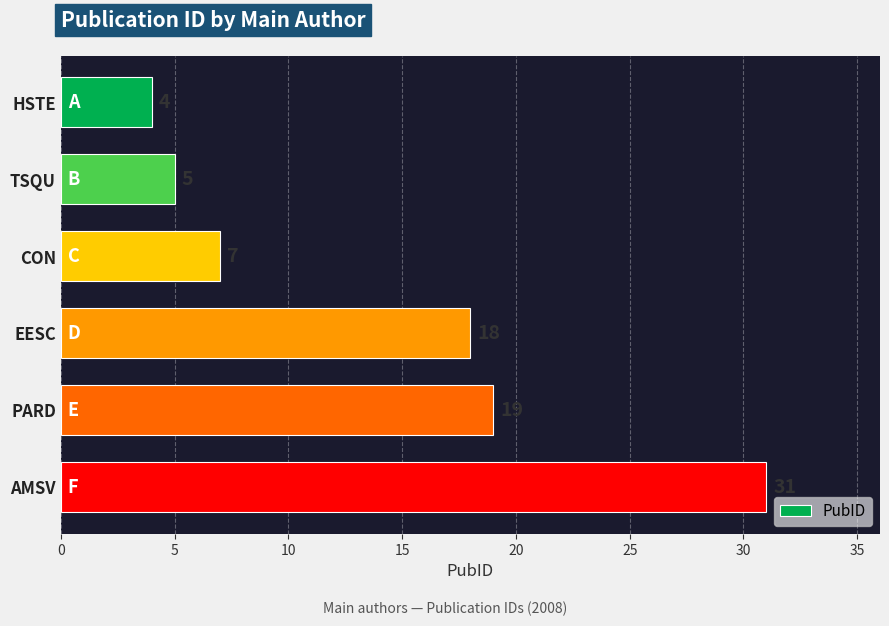

Which has a higher value, PARD or TSQU?

PARD